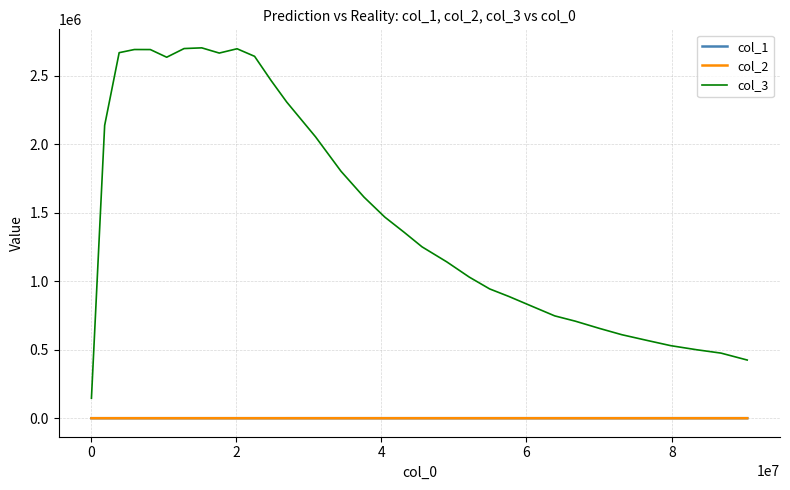

Which series has the widest spread of values?

col_3